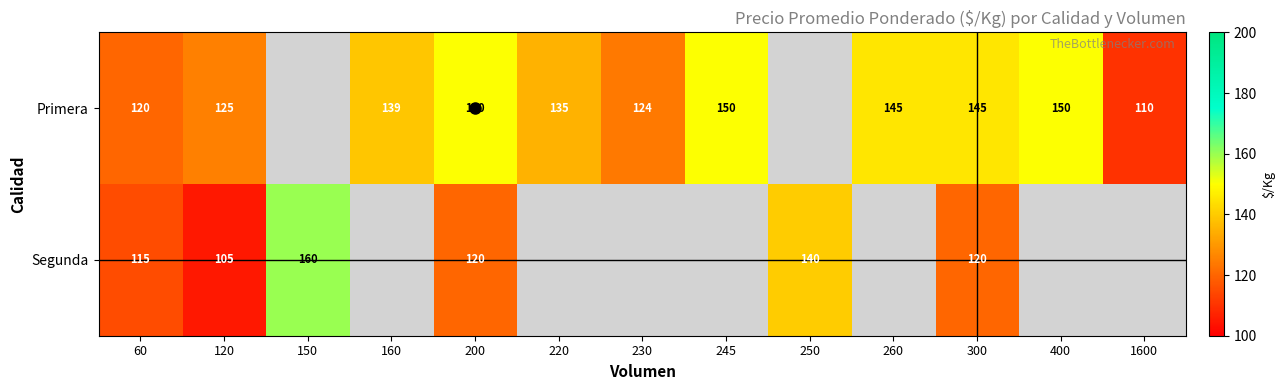

At 200, list the series in order from largest to smallest.

Primera, Segunda